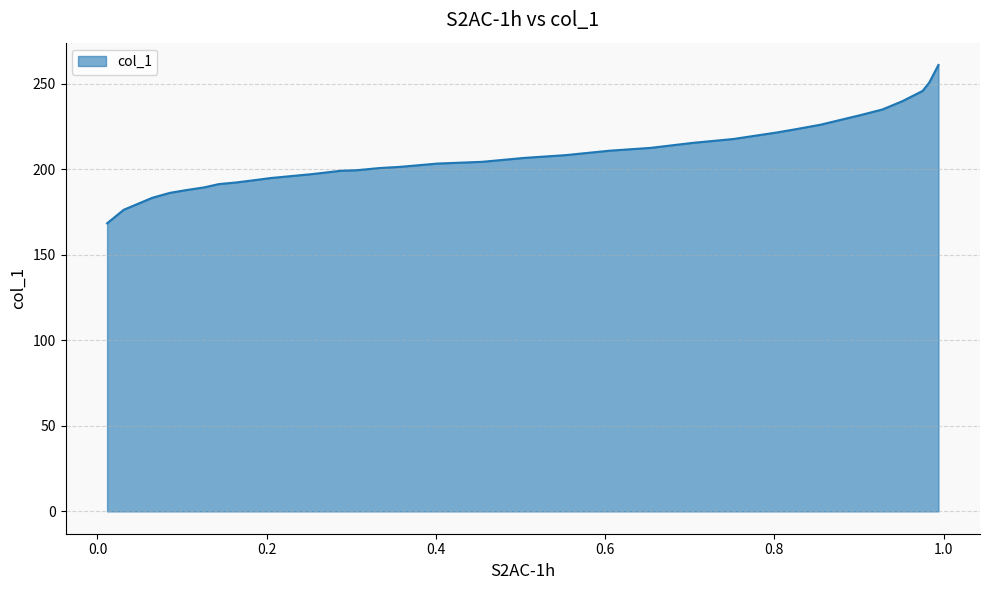

What is the difference between the maximum and minimum values?

92.5